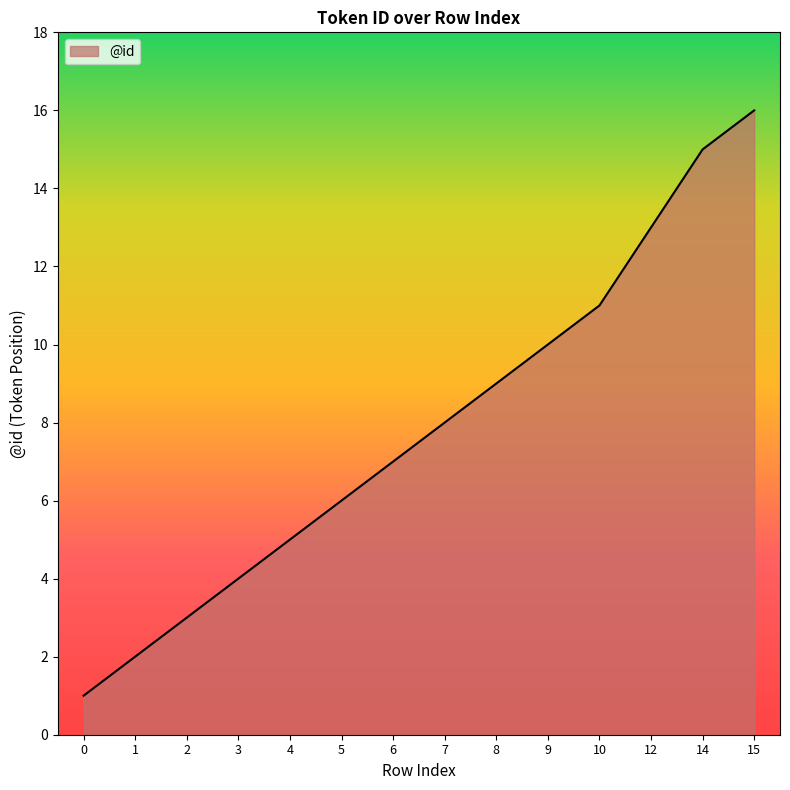

At which label is the value closest to 8?

7